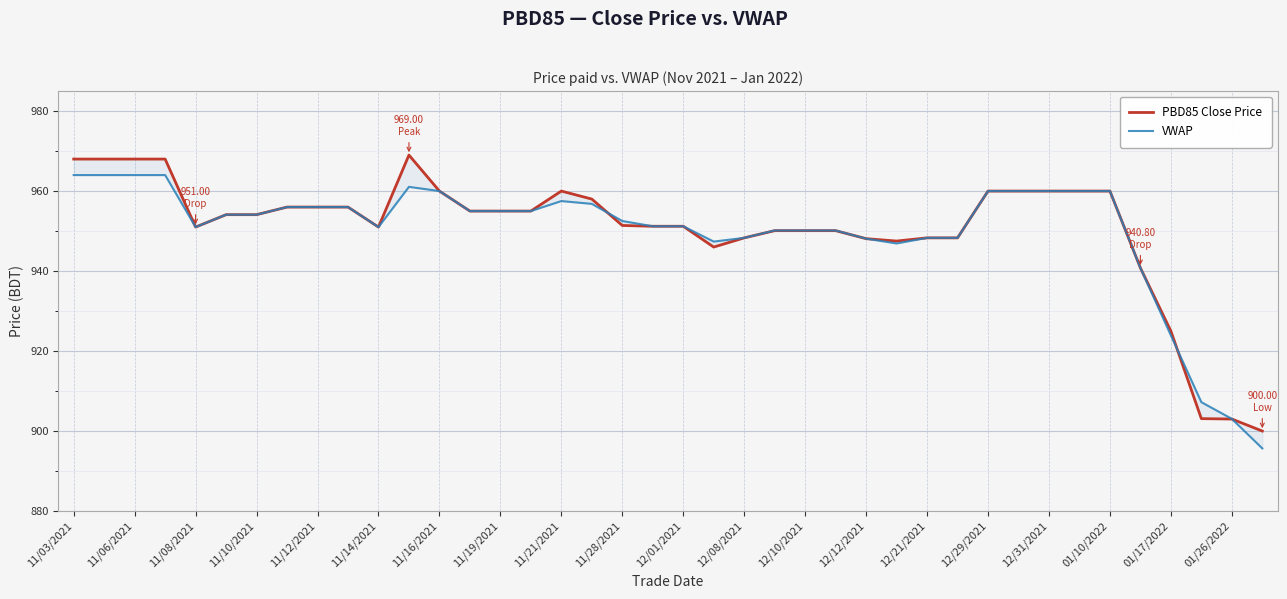

True or false: PBD85 Close Price and VWAP cross at least once.

True